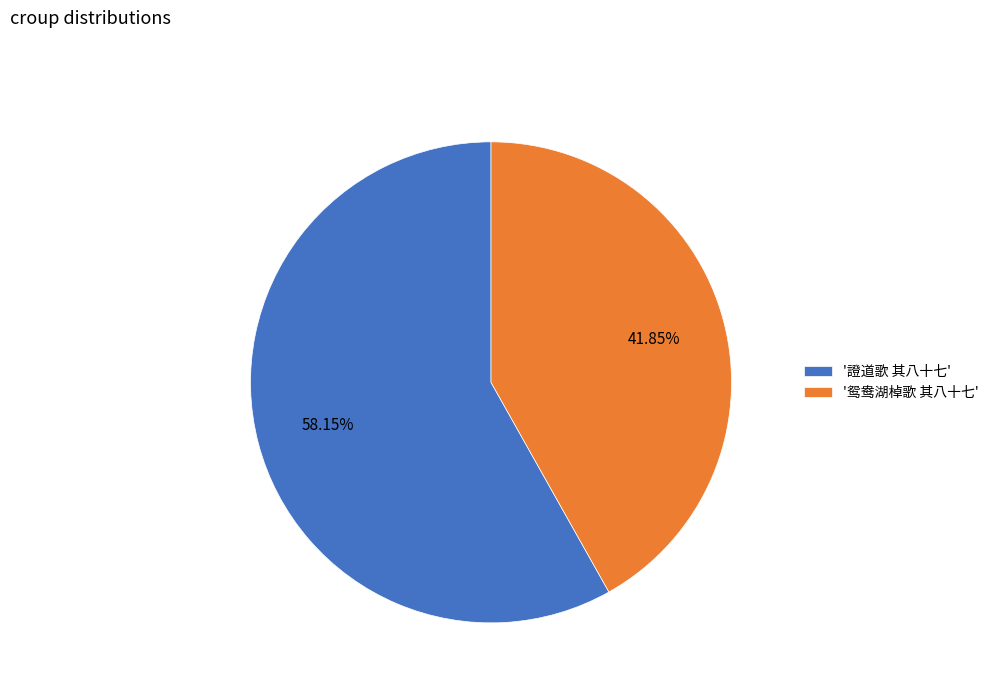

Which slice is the smallest?

'鸳鸯湖棹歌 其八十七'